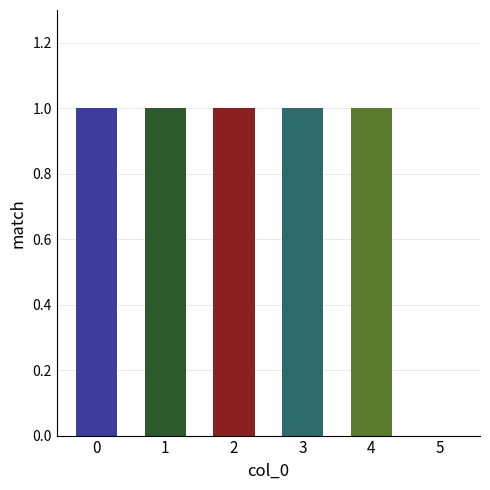

True or false: the data shows 0 at 3.

False